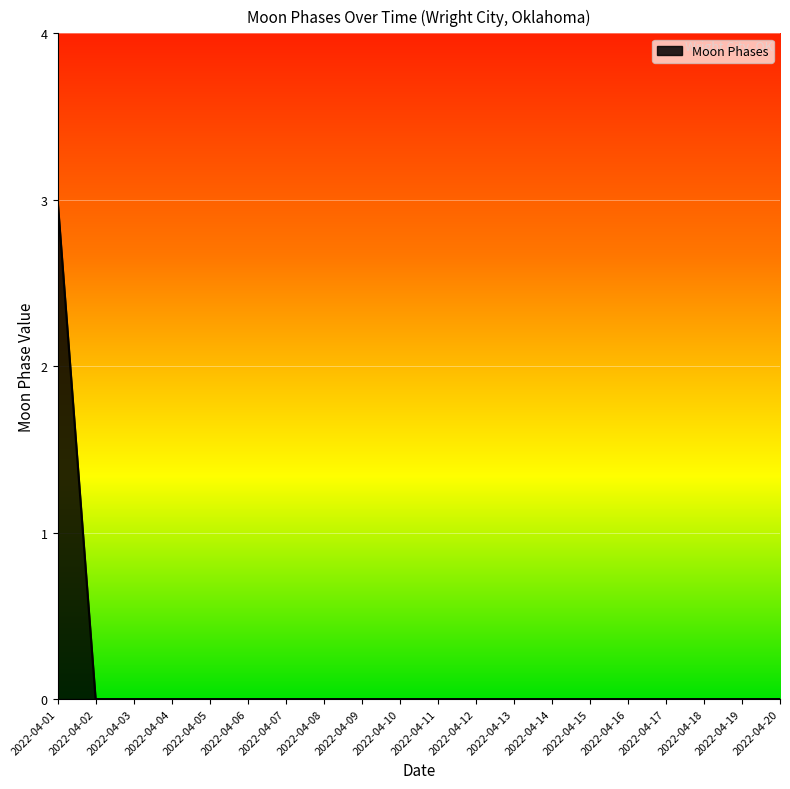

The chart shows a value of 0 at 2022-04-17. True or false?

True